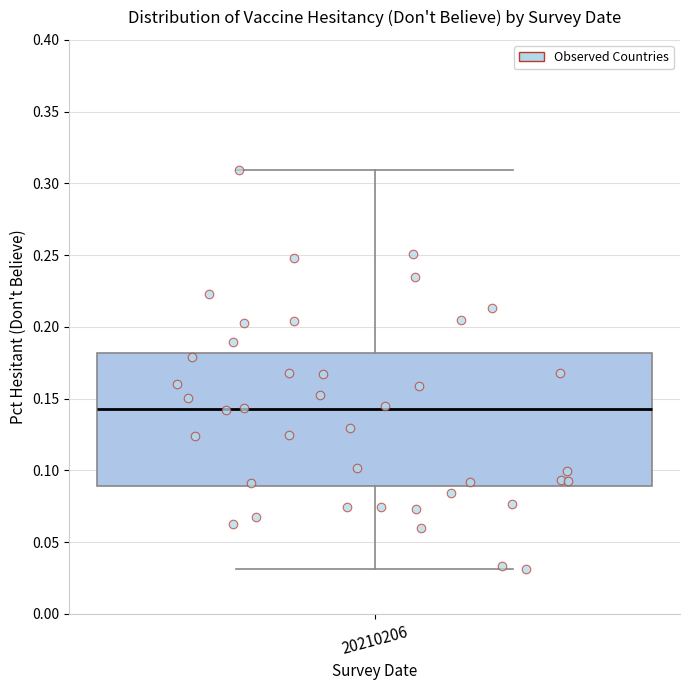

Where does the median line of the box at x = 20210206 sit on the y-axis? The values are not printed on the chart, so give them approximately, as read against the axis.

0.145